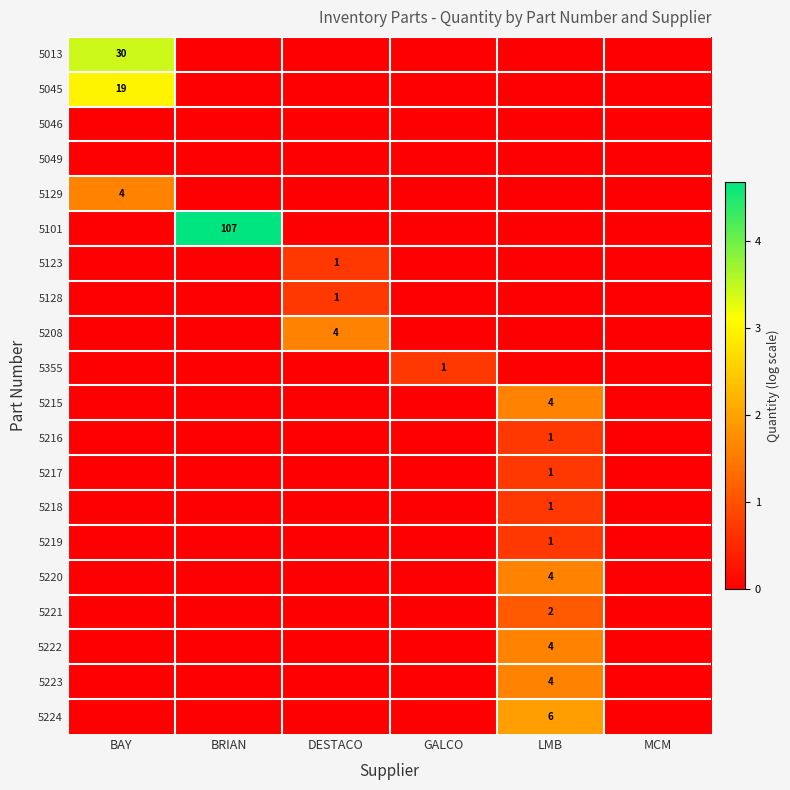

The 5123 series shows 0 at DESTACO. True or false?

False